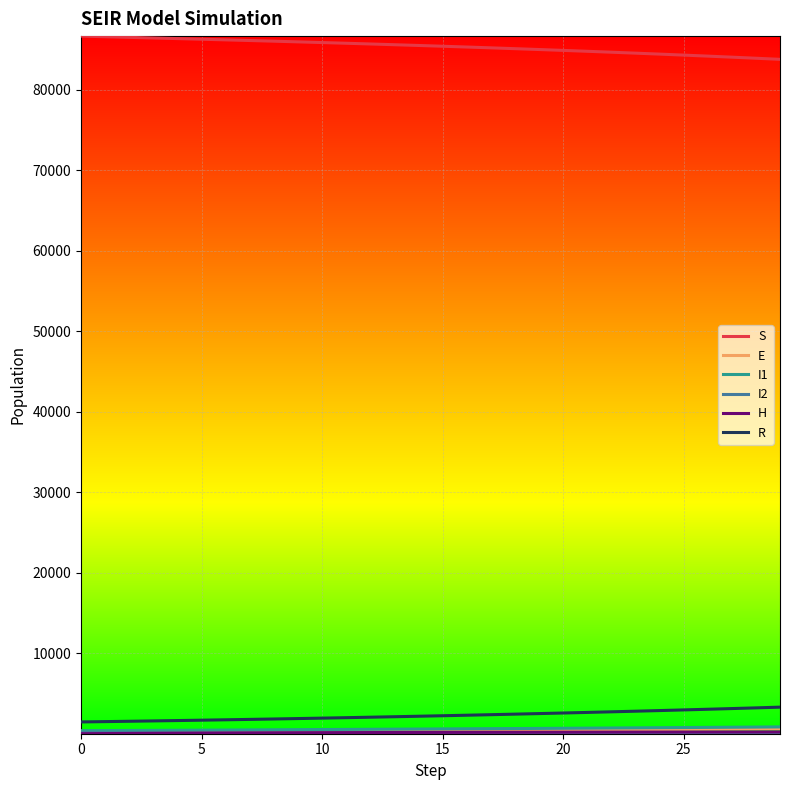

Does the chart have visible grid lines?

Yes